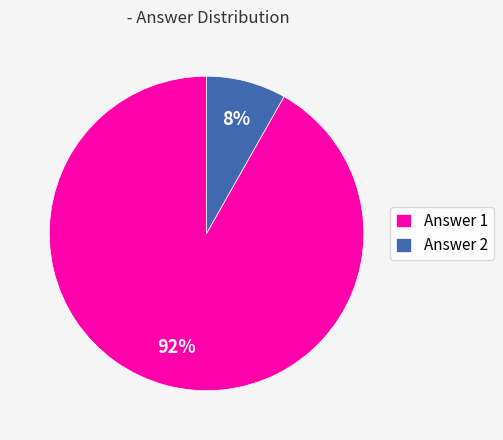

To the nearest percent, what portion does Answer 2 represent?

8%